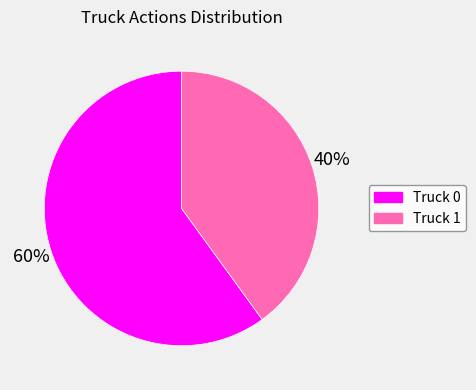

What is the ratio of the value at Truck 1 to the value at Truck 0?

0.7